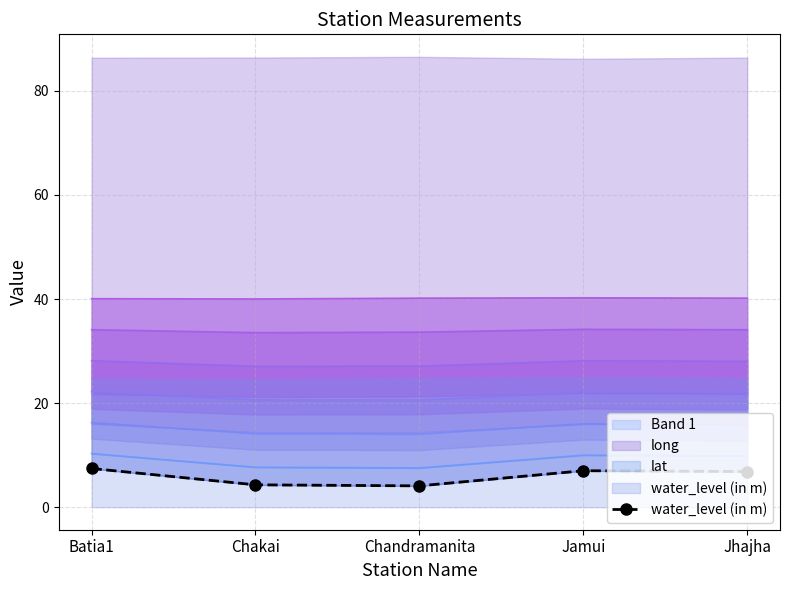

What is the ratio of the value at Jhajha to the value at Chandramanita?

1.7